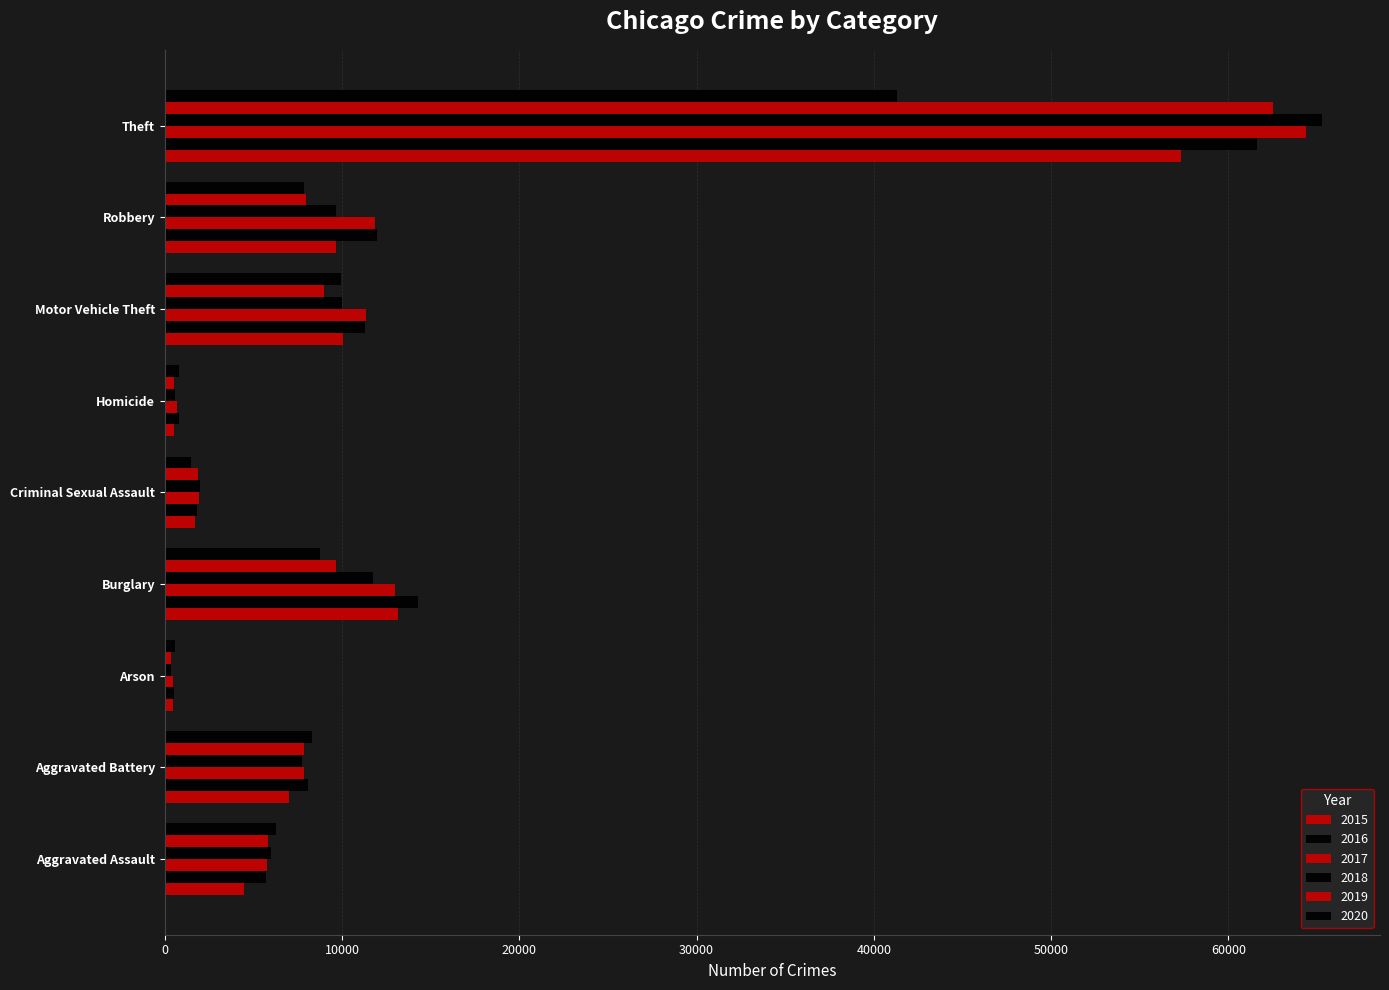

What is the spread (max minus min) of values at Arson?

215